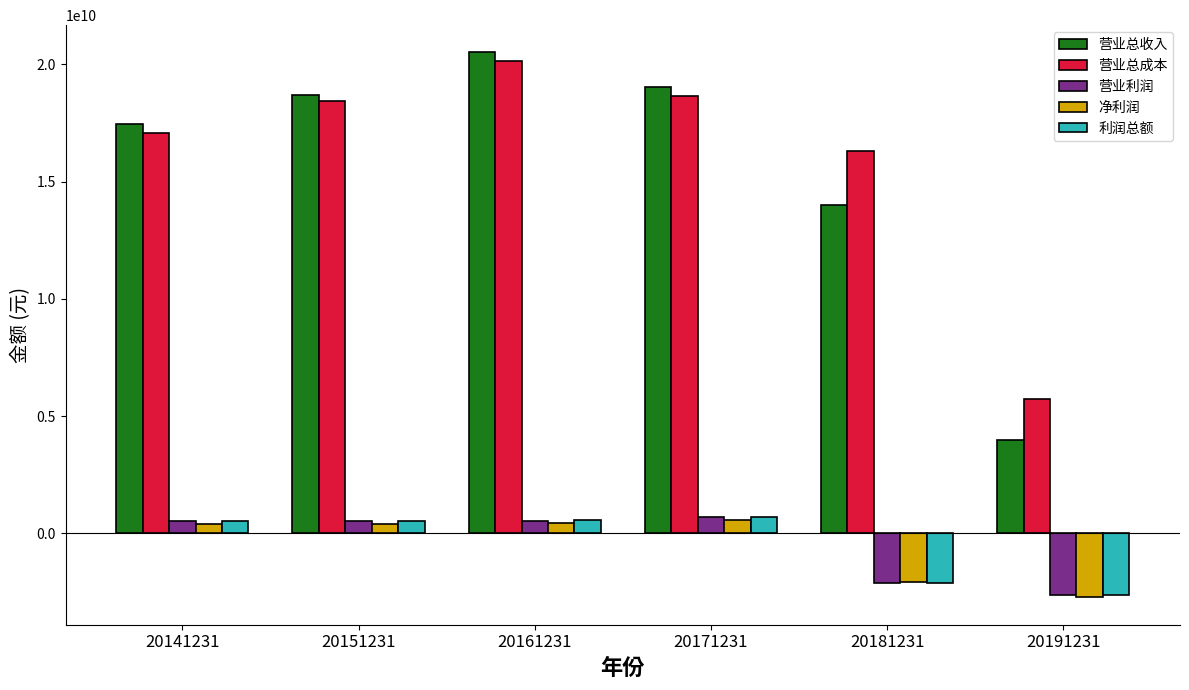

The value of 营业总收入 at 20151231 is 10929578162.3. True or false?

False